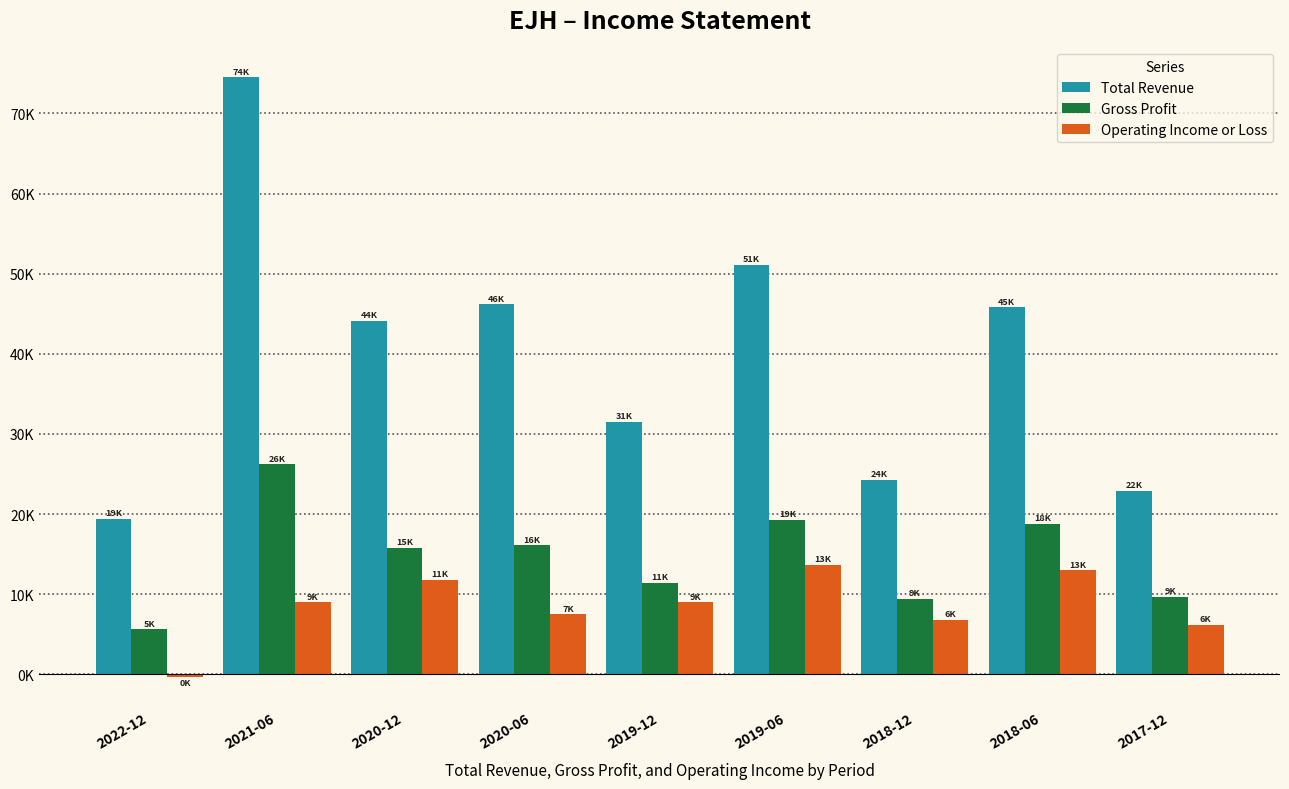

Reading left to right, what are all the values shown in this chart?

Total Revenue: 19400	74500	44100	46200	31500	51100	24300	45800	22900
Gross Profit: 5600	26200	15800	16100	11400	19300	9400	18800	9700
Operating Income or Loss: -300	9000	11800	7500	9000	13700	6800	13000	6200